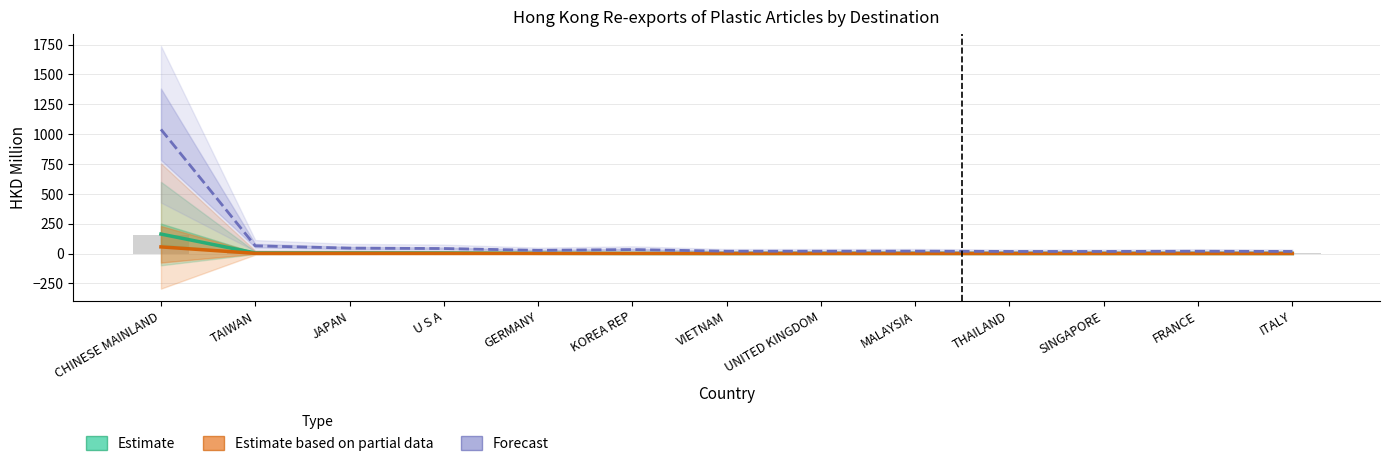

How many distinct data groups are displayed?

3